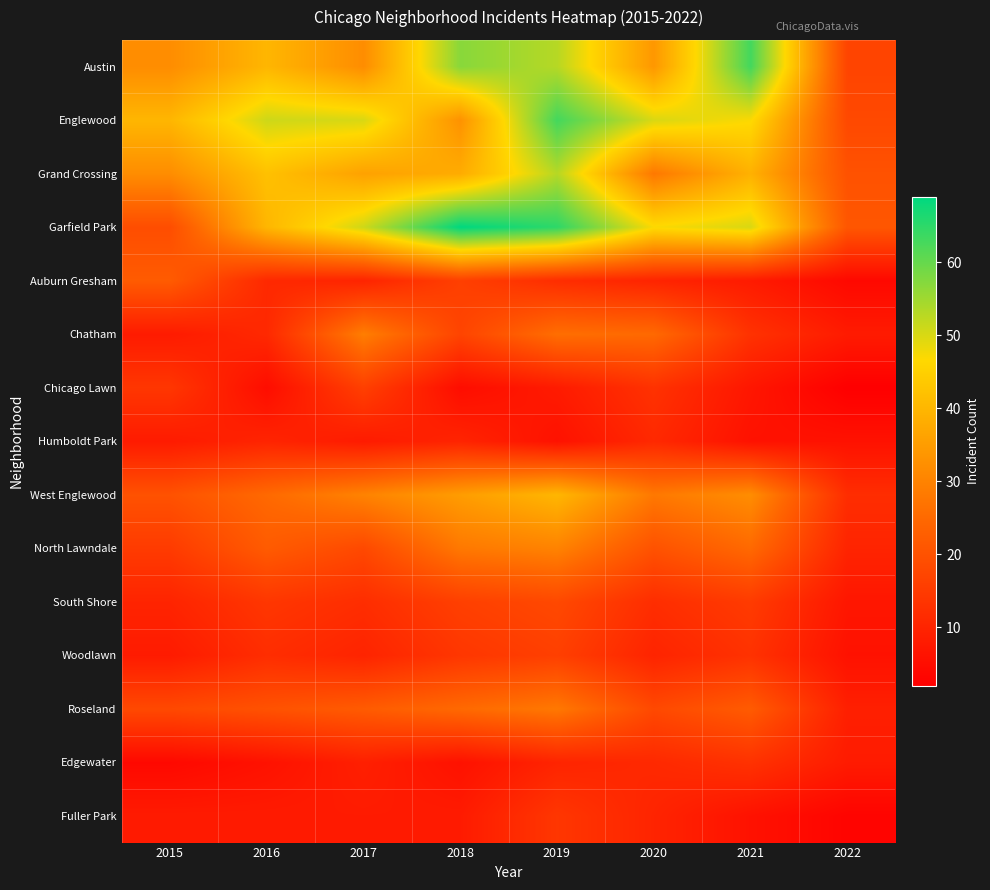

Reading right to left, what are all the values shown in this chart?

Austin: 2022=17	2021=63	2020=34	2019=53	2018=57	2017=32	2016=40	2015=32
Englewood: 2022=18	2021=47	2020=50	2019=63	2018=33	2017=50	2016=51	2015=40
Grand Crossing: 2022=20	2021=39	2020=28	2019=53	2018=38	2017=36	2016=42	2015=32
Garfield Park: 2022=21	2021=50	2020=47	2019=65	2018=69	2017=51	2016=40	2015=19
Auburn Gresham: 2022=4	2021=8	2020=10	2019=12	2018=16	2017=10	2016=11	2015=22
Chatham: 2022=8	2021=13	2020=25	2019=26	2018=17	2017=29	2016=11	2015=8
Chicago Lawn: 2022=2	2021=7	2020=13	2019=8	2018=5	2017=16	2016=5	2015=14
Humboldt Park: 2022=6	2021=6	2020=11	2019=6	2018=10	2017=8	2016=10	2015=8
West Englewood: 2022=12	2021=32	2020=28	2019=40	2018=35	2017=30	2016=25	2015=20
North Lawndale: 2022=10	2021=25	2020=20	2019=30	2018=28	2017=18	2016=22	2015=15
South Shore: 2022=7	2021=15	2020=12	2019=18	2018=16	2017=12	2016=14	2015=10
Woodlawn: 2022=6	2021=13	2020=10	2019=16	2018=14	2017=10	2016=12	2015=8
Roseland: 2022=9	2021=22	2020=18	2019=28	2018=25	2017=22	2016=20	2015=18
Edgewater: 2022=8	2021=13	2020=11	2019=10	2018=6	2017=9	2016=6	2015=4
Fuller Park: 2022=3	2021=6	2020=10	2019=14	2018=8	2017=8	2016=8	2015=8